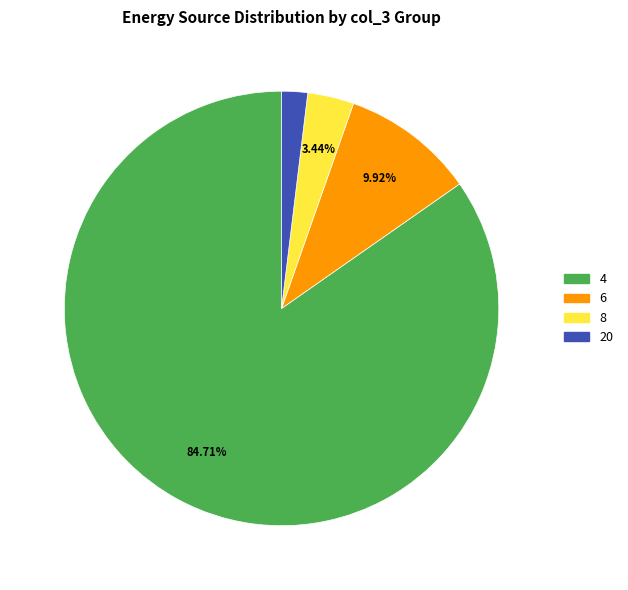

Does 6 account for over 50% of the chart?

No